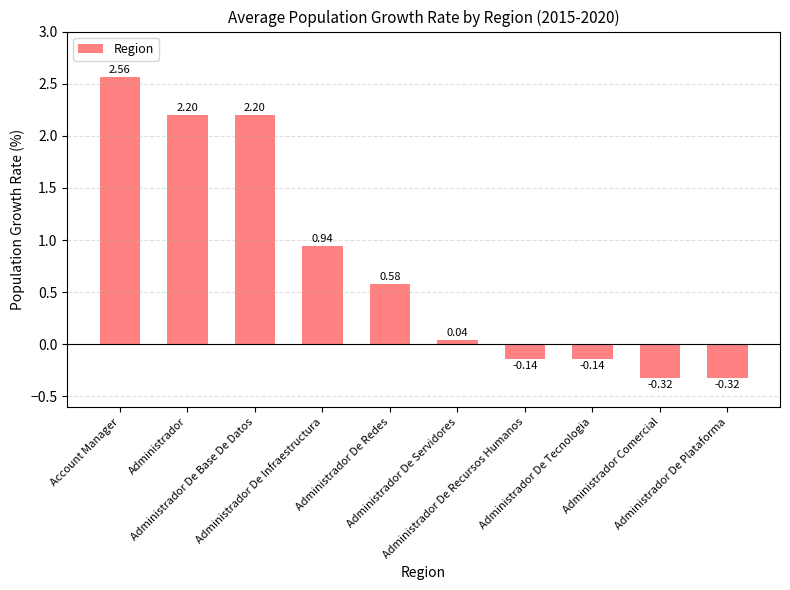

What is the sum of all values?

7.6